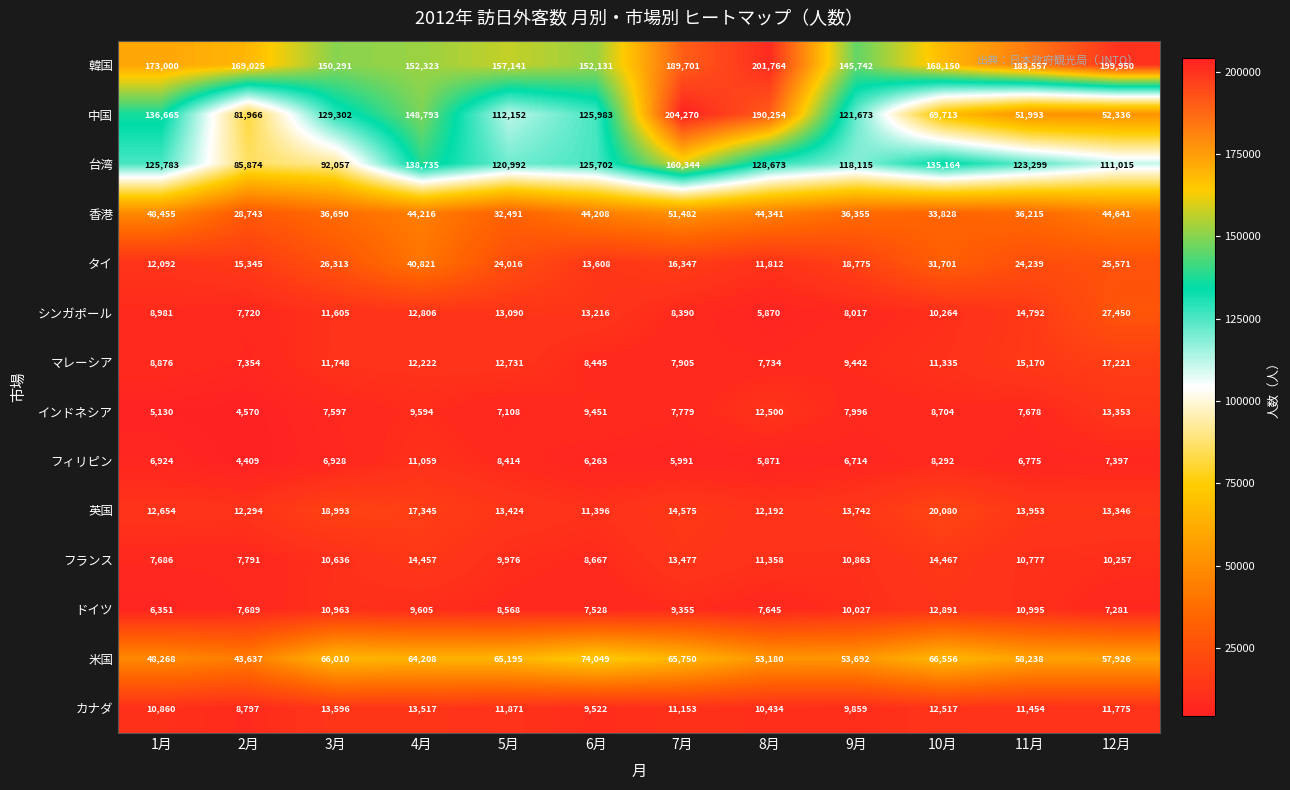

True or false: 英国 has a value of 13742 at 9月.

True